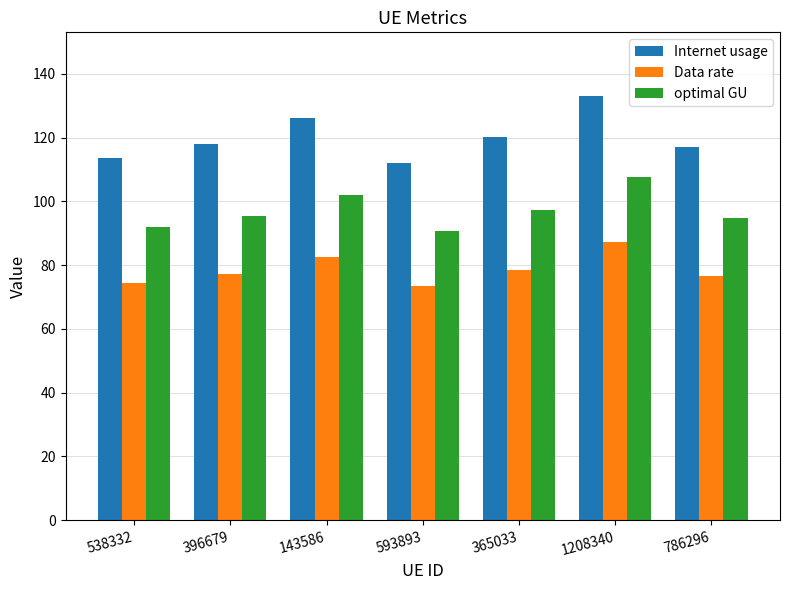

Between 538332 and 1208340, which series saw the biggest shift?

Internet usage